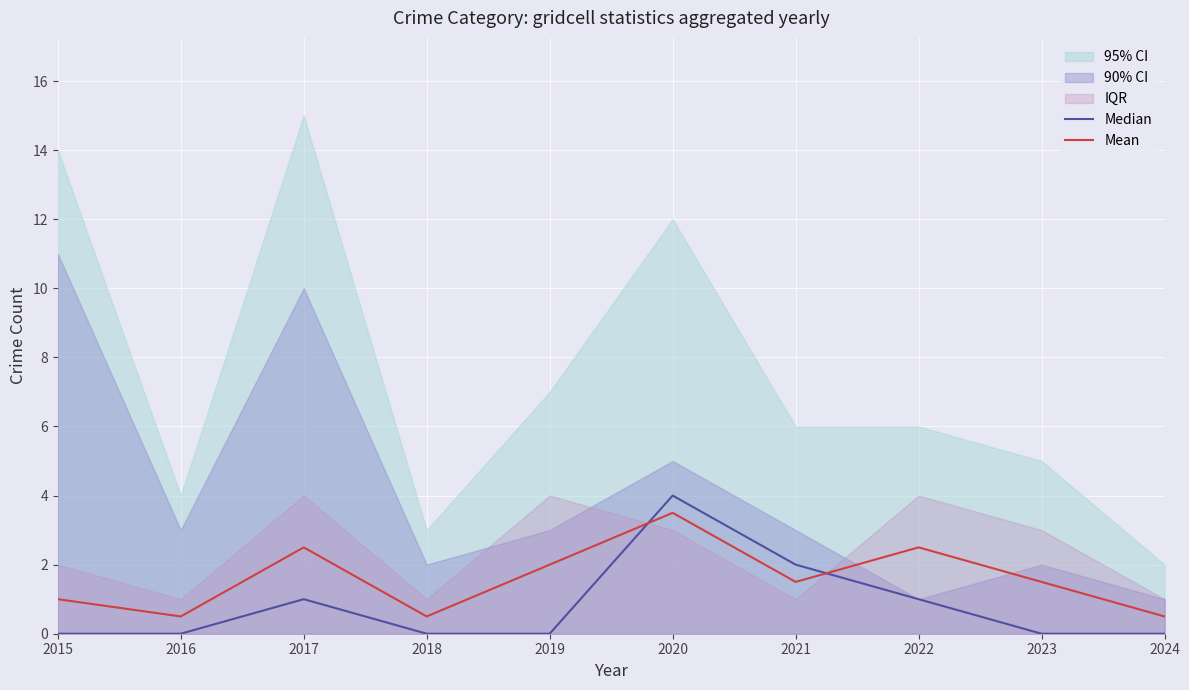

What is the highest value of the Mean series?

3.5